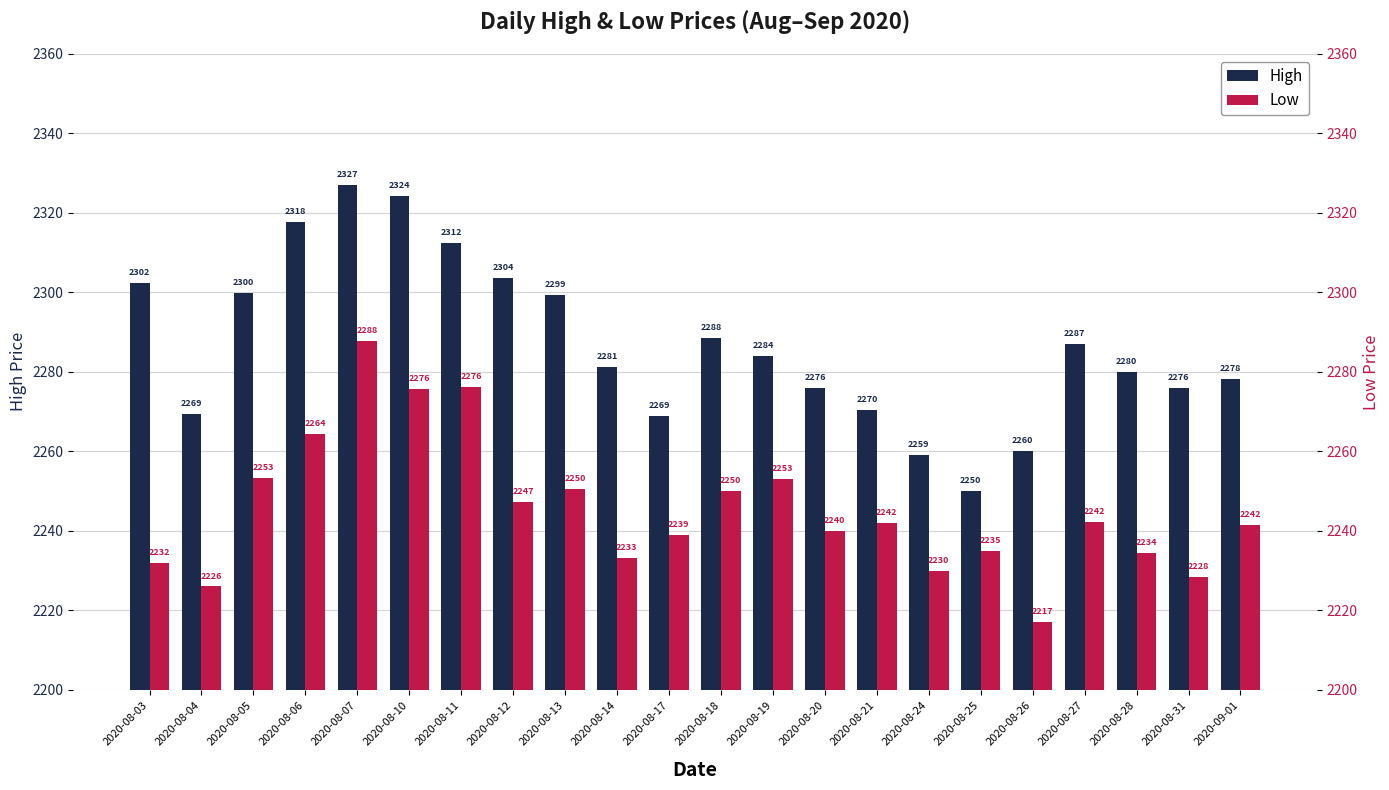

Where is High nearest to the value 2288?

2020-08-18